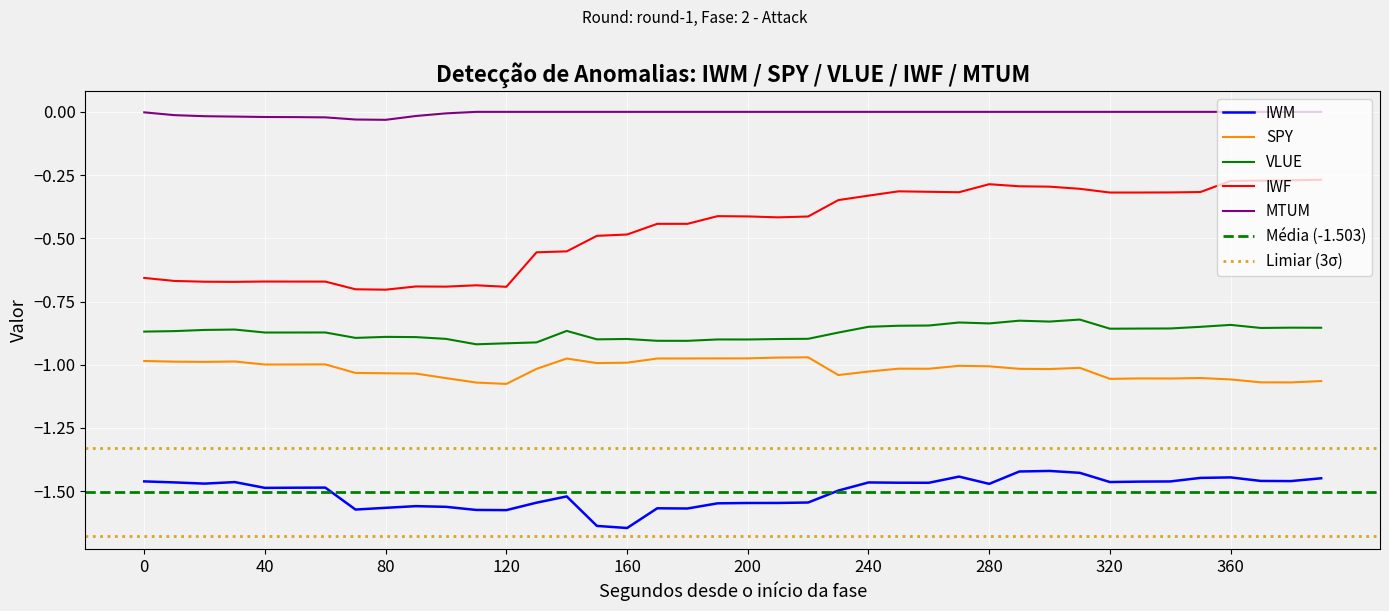

True or false: MTUM and SPY intersect in this chart.

False